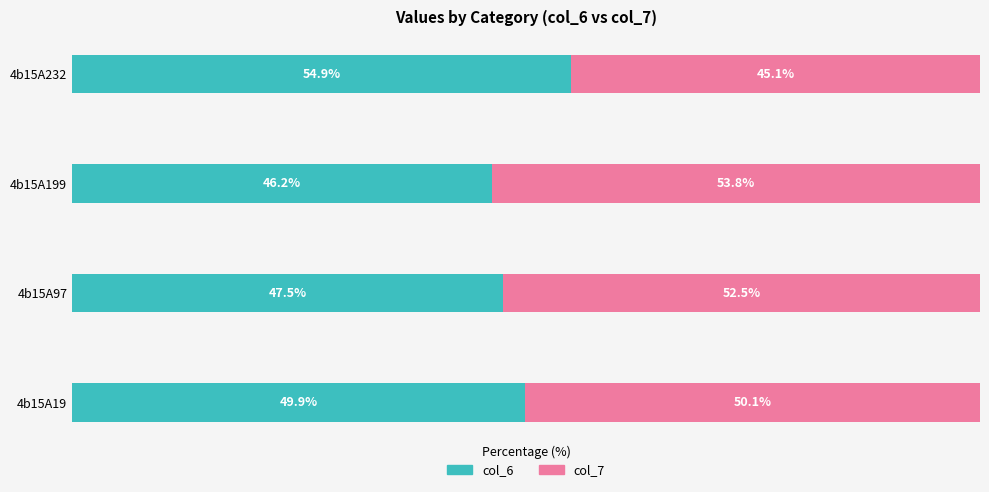

At which label is col_6 closest to 50?

4b15A19